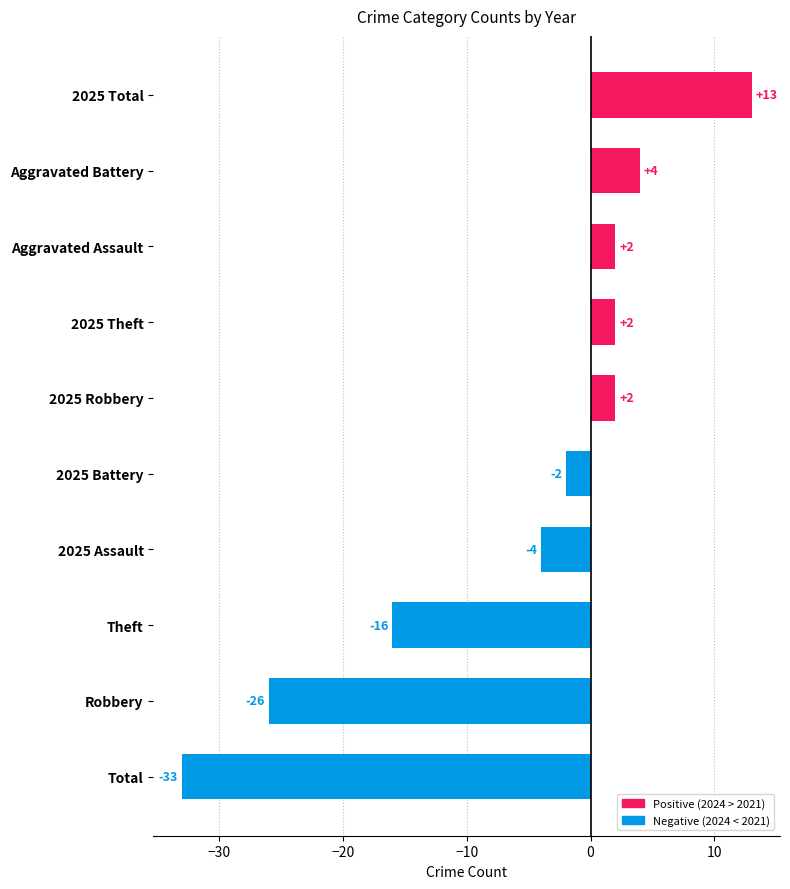

What value does the data have at 2025 Assault, to the nearest 5?

-5